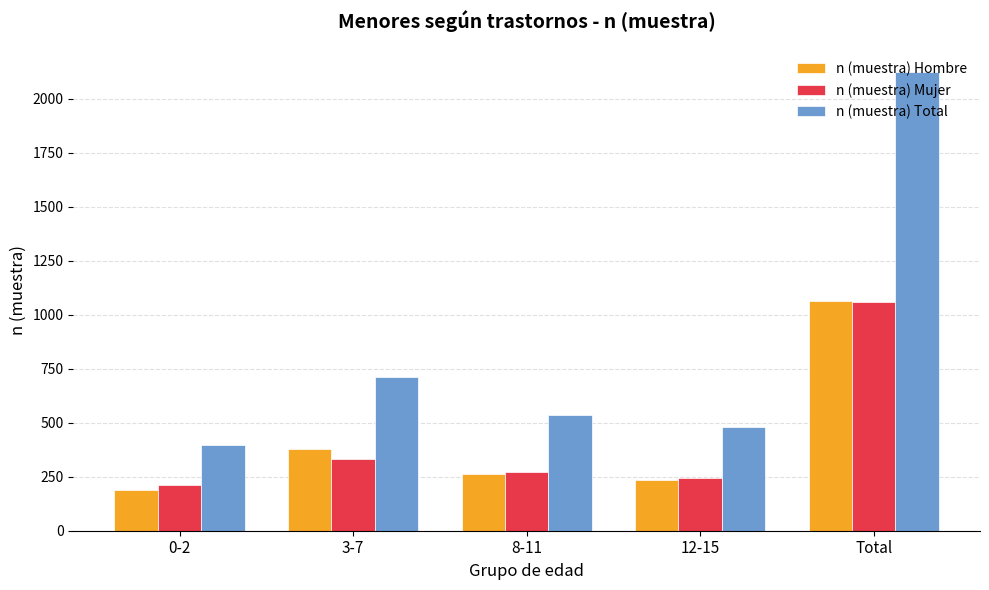

List the labels in order of n (muestra) Hombre value, largest first.

Total, 3-7, 8-11, 12-15, 0-2